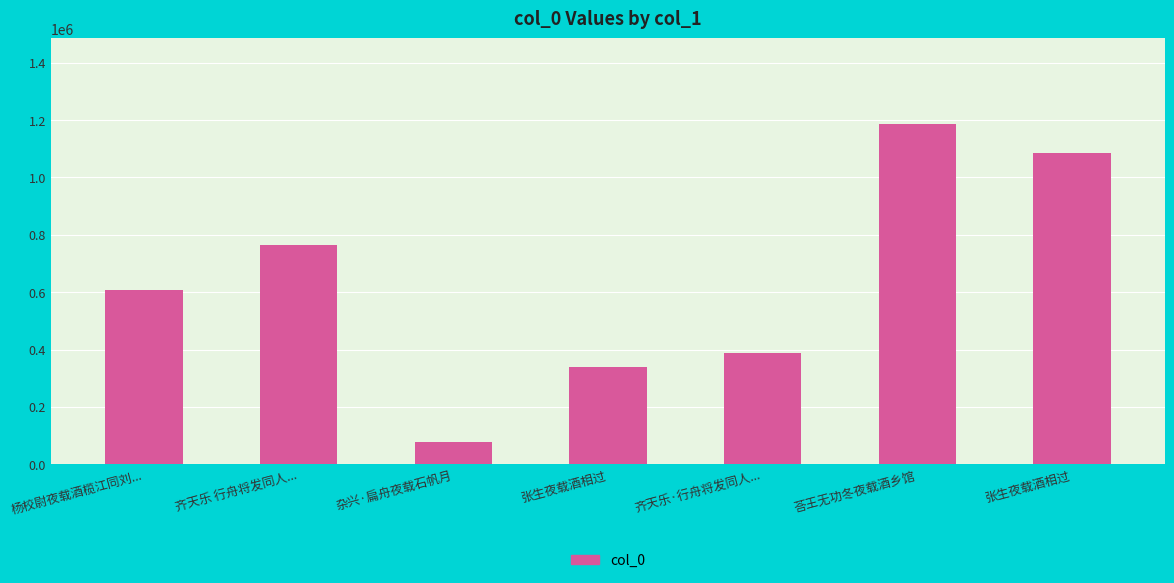

What is the maximum value shown in the chart?

1187684